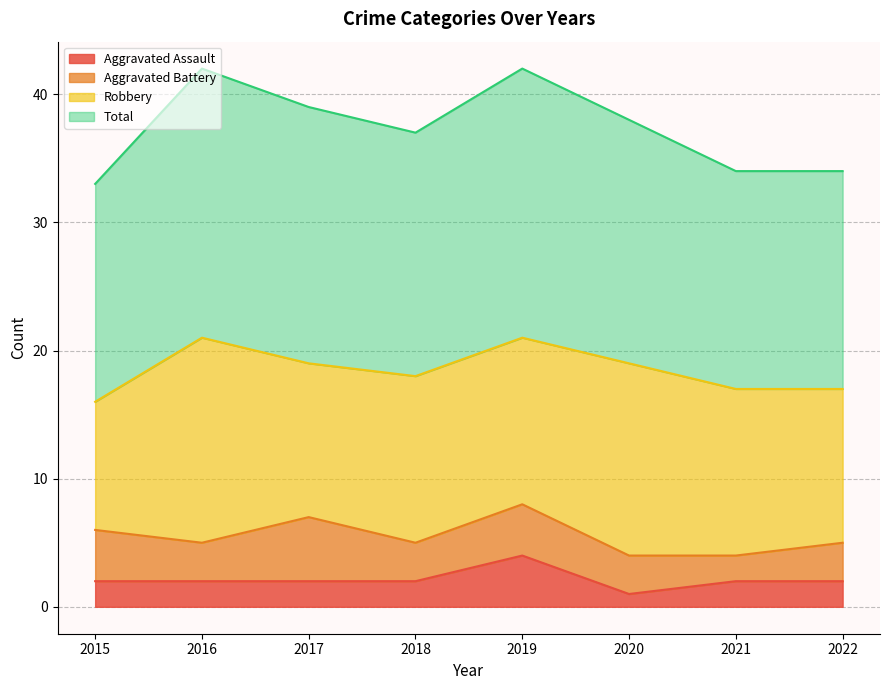

What is the value of the Aggravated Assault point at the 3rd from the left?

2